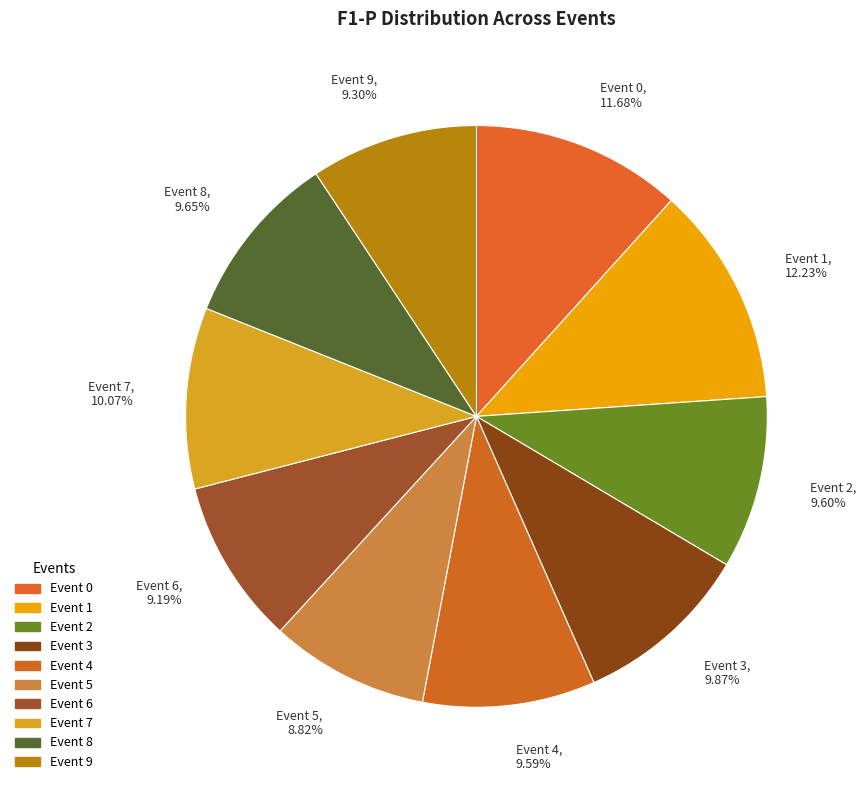

True or false: Event 9 accounts for 2% of the total.

False